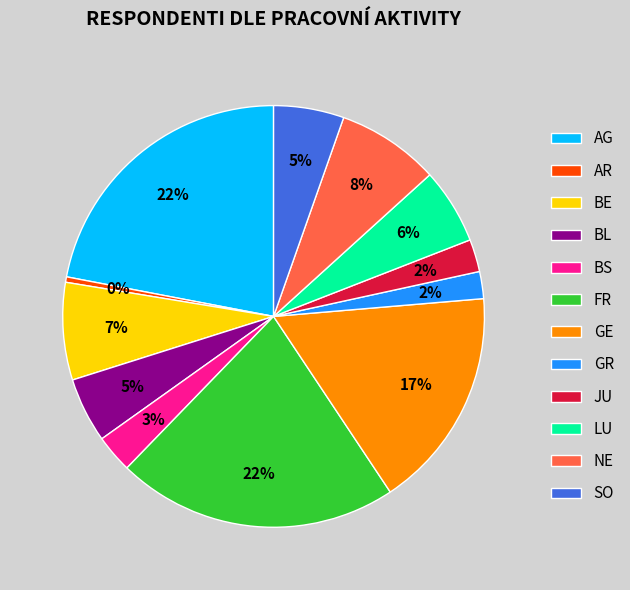

Do SO and LU together represent more than half of the pie?

No